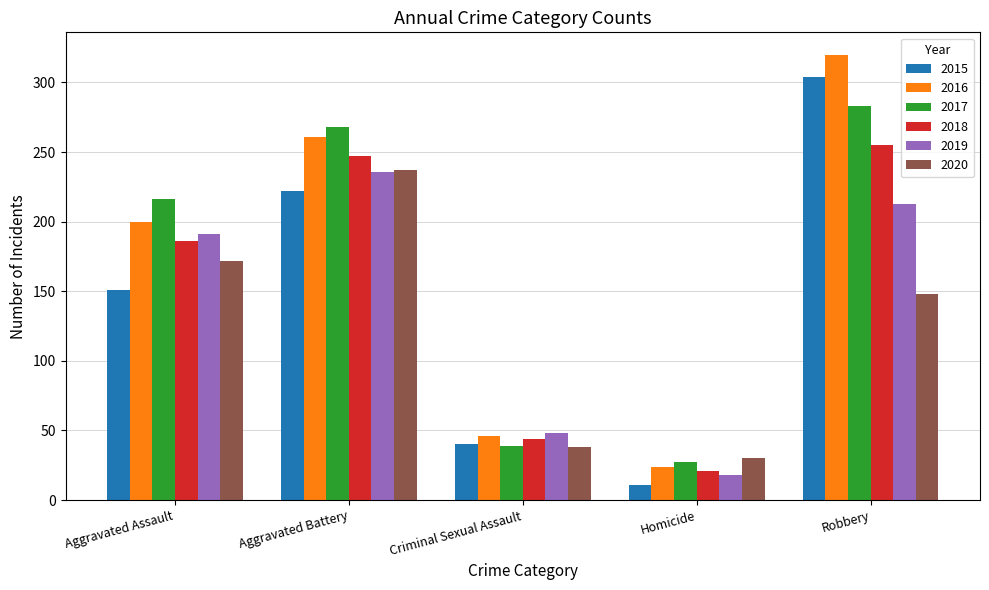

Reading left to right, extract all data points from this chart.

2015: Aggravated Assault=151	Aggravated Battery=222	Criminal Sexual Assault=40	Homicide=11	Robbery=304
2016: Aggravated Assault=200	Aggravated Battery=261	Criminal Sexual Assault=46	Homicide=24	Robbery=320
2017: Aggravated Assault=216	Aggravated Battery=268	Criminal Sexual Assault=39	Homicide=27	Robbery=283
2018: Aggravated Assault=186	Aggravated Battery=247	Criminal Sexual Assault=44	Homicide=21	Robbery=255
2019: Aggravated Assault=191	Aggravated Battery=236	Criminal Sexual Assault=48	Homicide=18	Robbery=213
2020: Aggravated Assault=172	Aggravated Battery=237	Criminal Sexual Assault=38	Homicide=30	Robbery=148